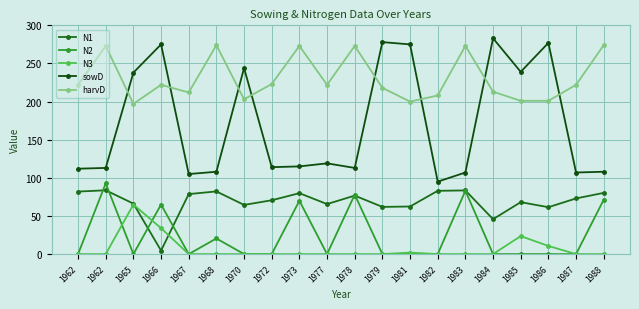

At 1982, list the series in order from largest to smallest.

harvD, sowD, N1, N2, N3